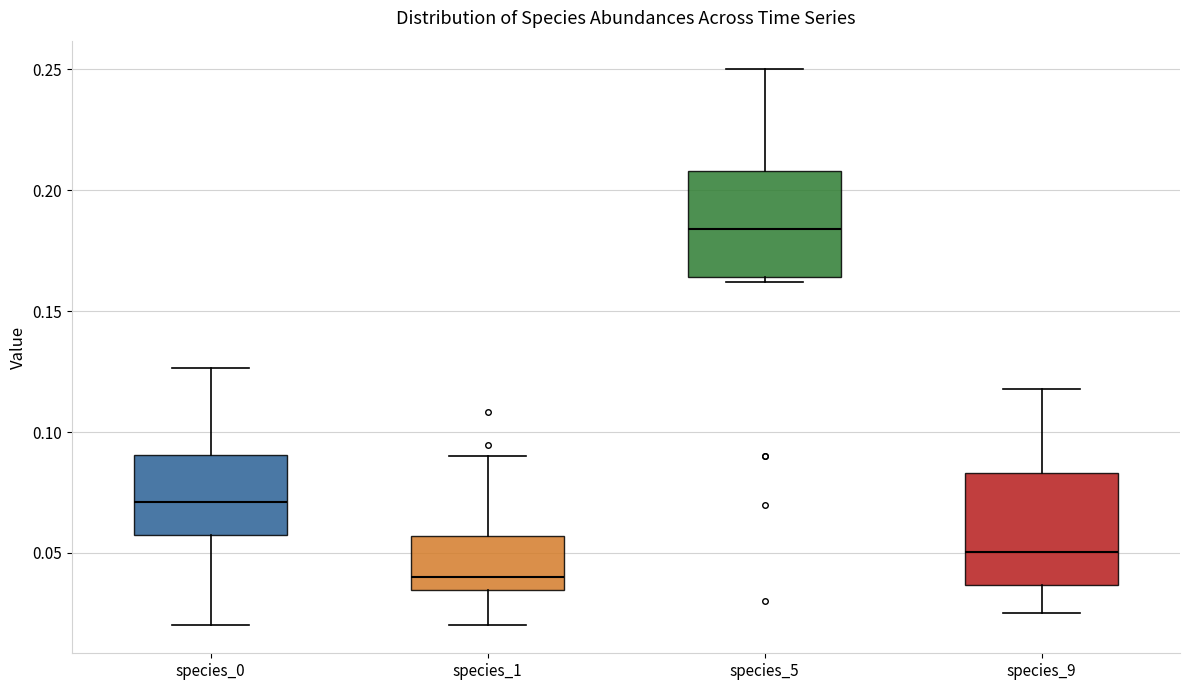

Where is the upper edge of the box for species_5 on the y-axis? The values are not printed on the chart, so give them approximately, as read against the axis.

0.210